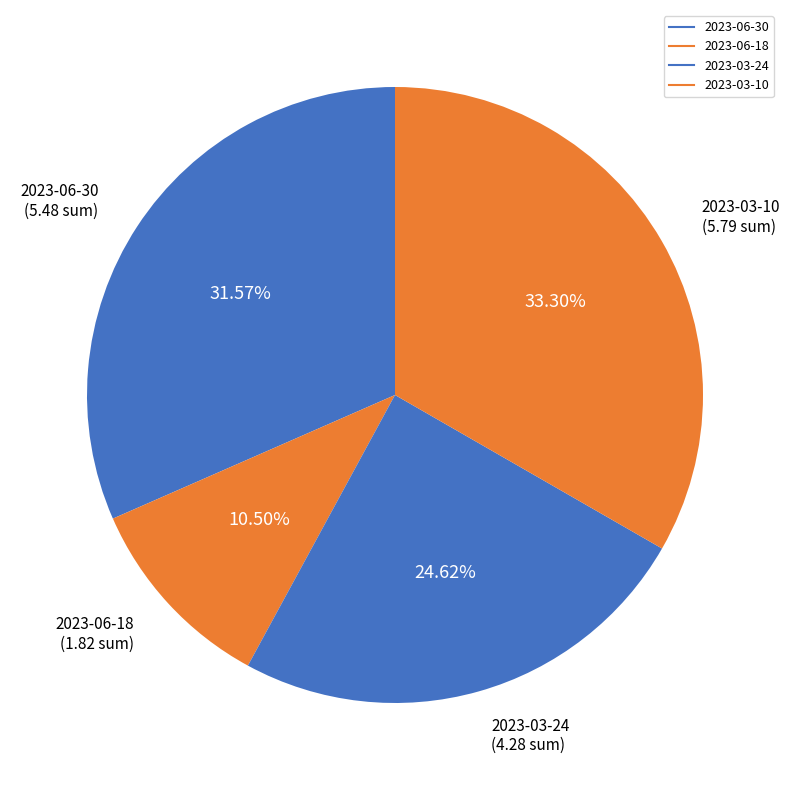

Is there a majority slice in this chart?

No